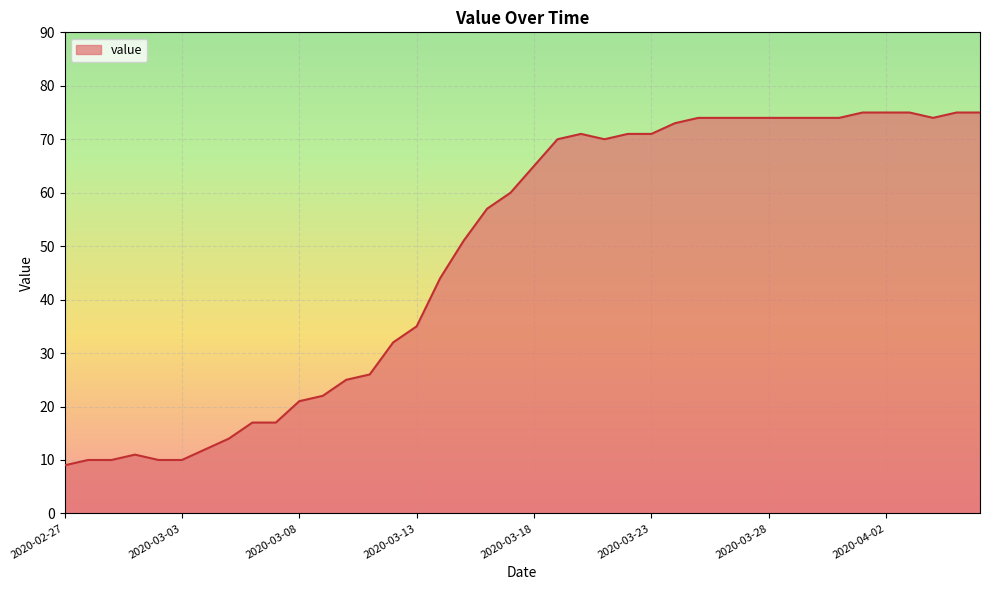

What is the difference between the maximum and minimum values?

66